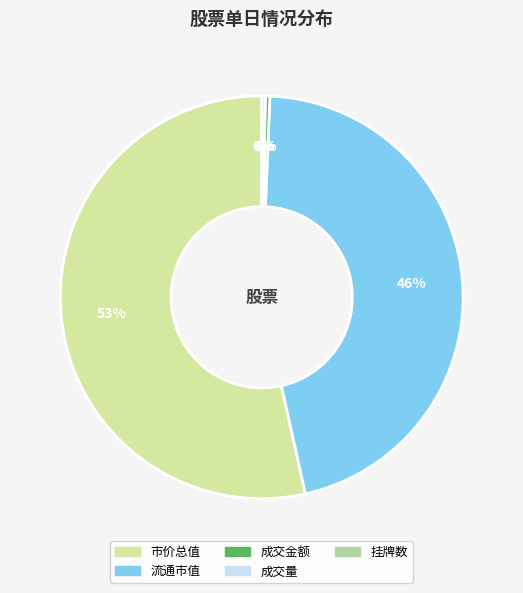

Is there a majority slice in this chart?

Yes